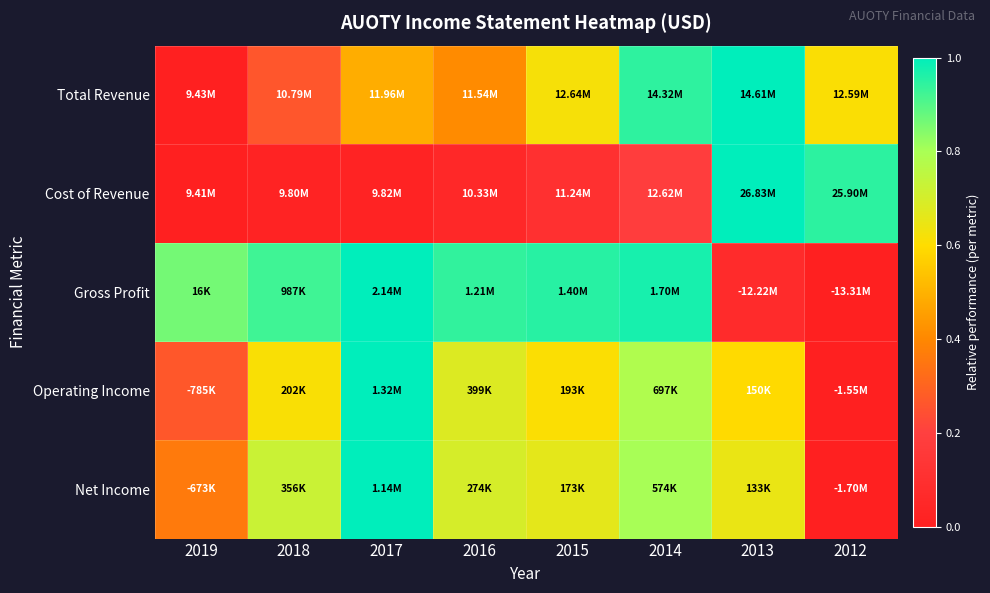

How many series are shown in this chart?

5